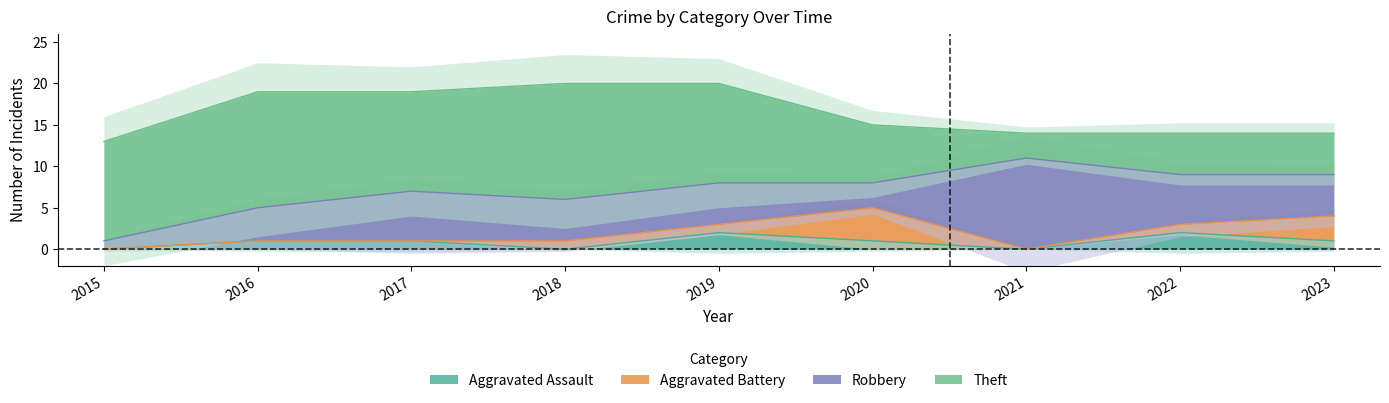

How many interior local valleys does the Aggravated Battery series have?

1